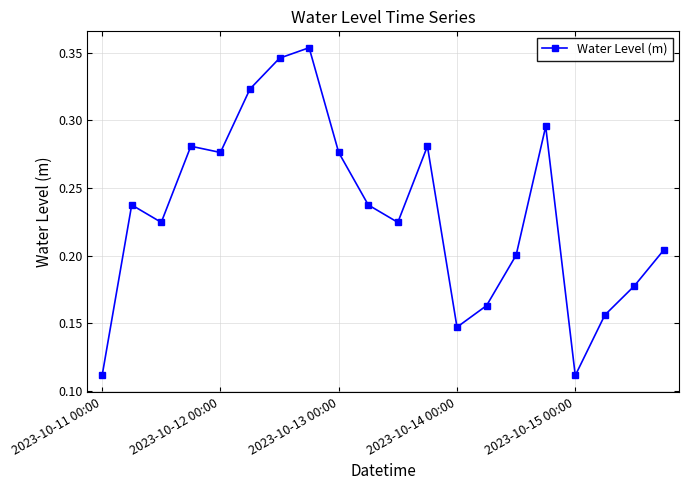

What is the sum of all values?

4.6